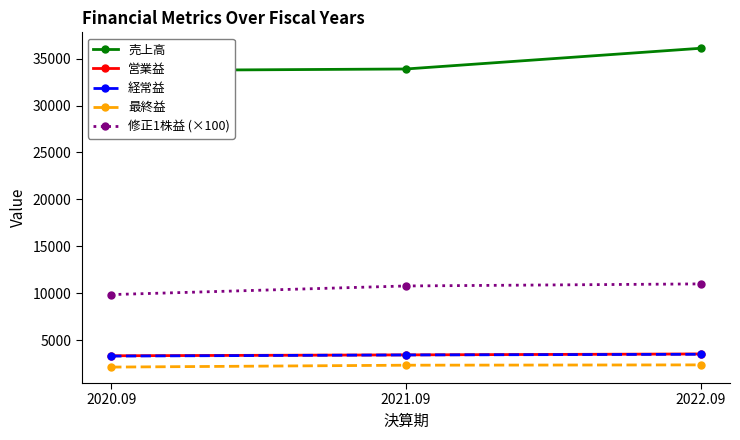

What is the spread (max minus min) of values at 2021.09?

31576